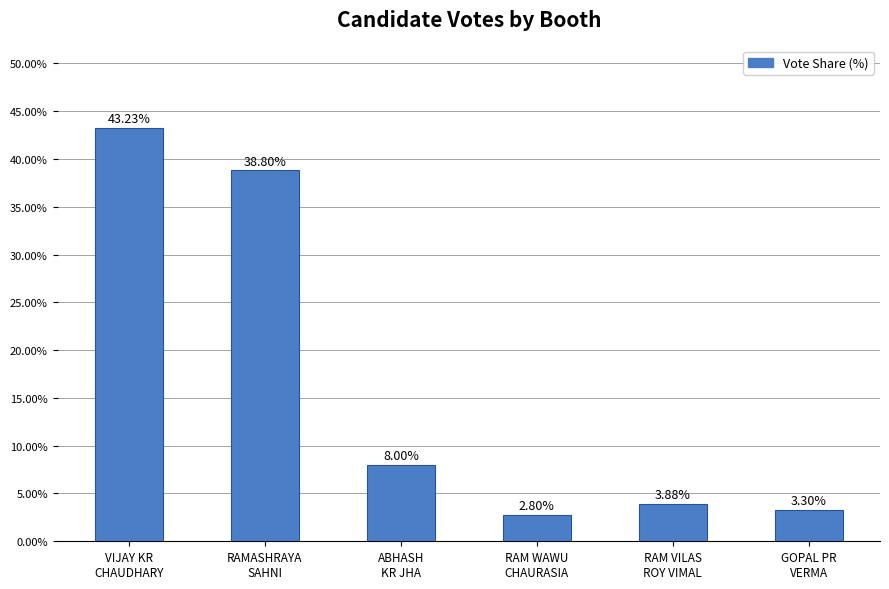

True or false: the data shows 12.5 at ABHASH
KR JHA.

False